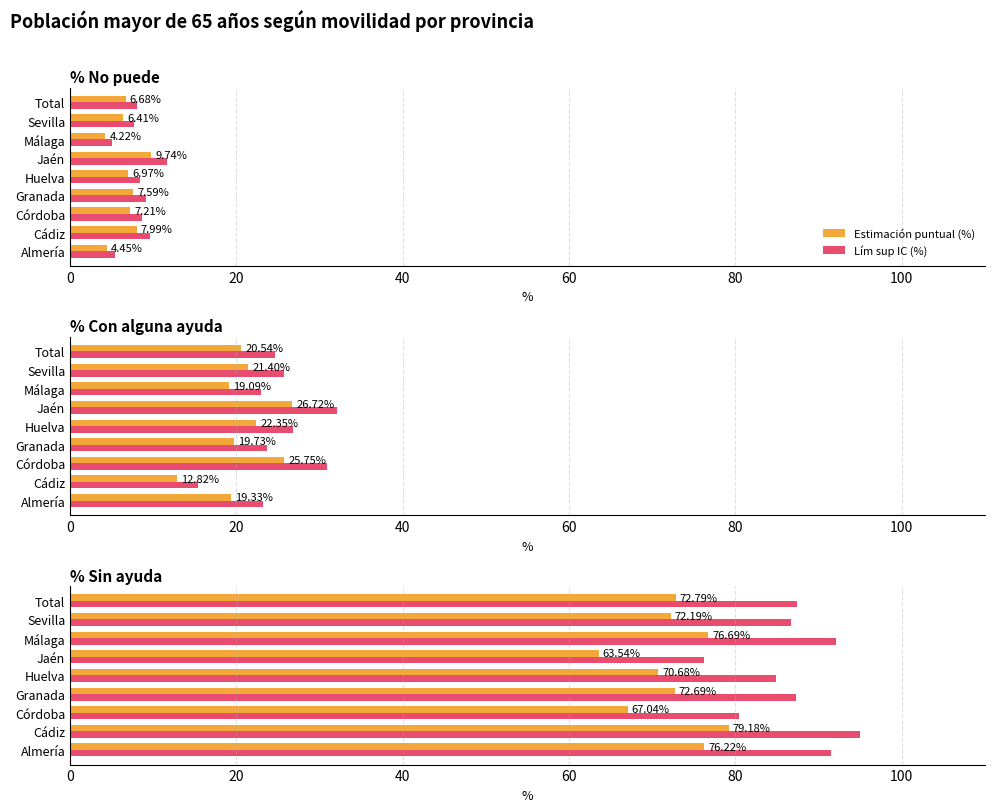

Which has a higher value, Huelva or Córdoba?

Huelva